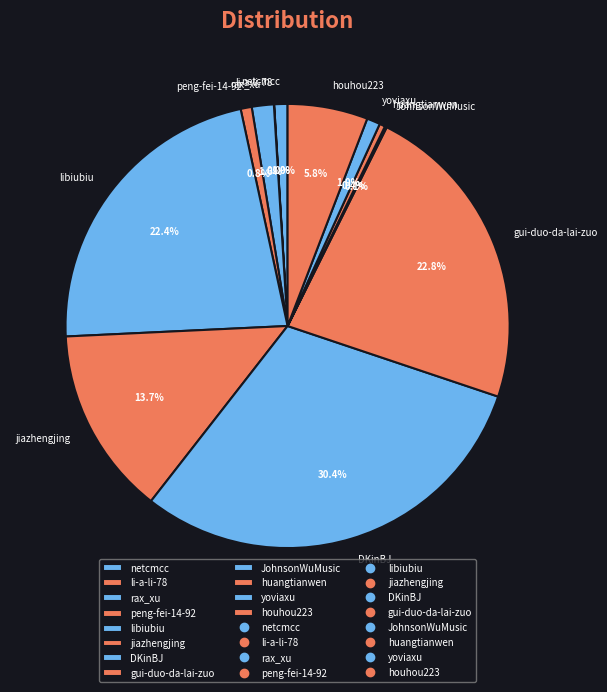

Between netcmcc and rax_xu, which is larger?

rax_xu